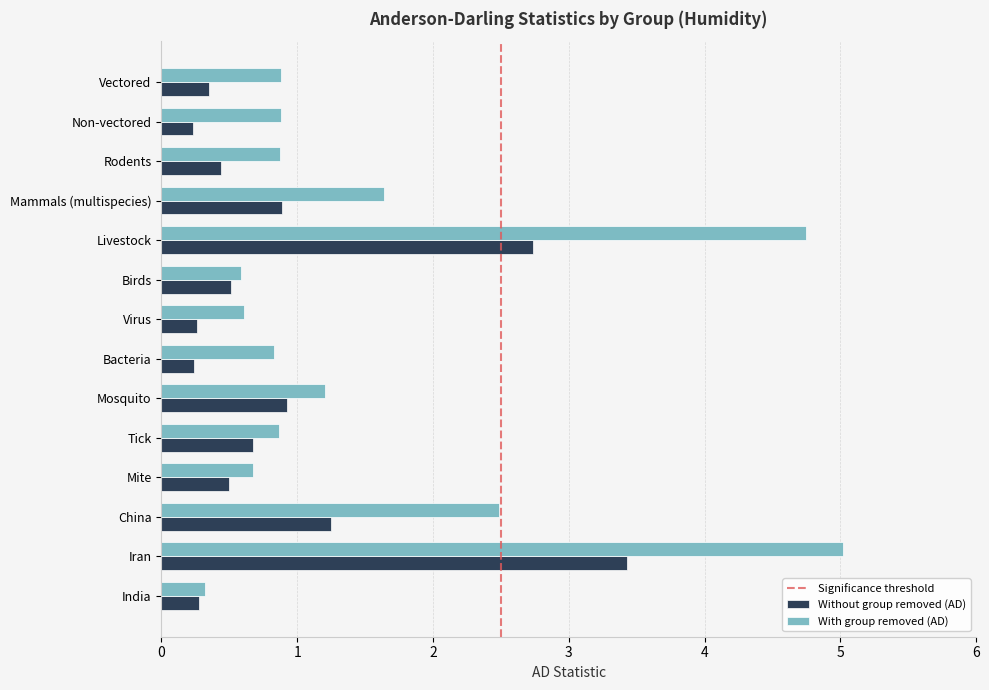

List the series in order of their peak value, lowest first.

Without group removed (AD), With group removed (AD)